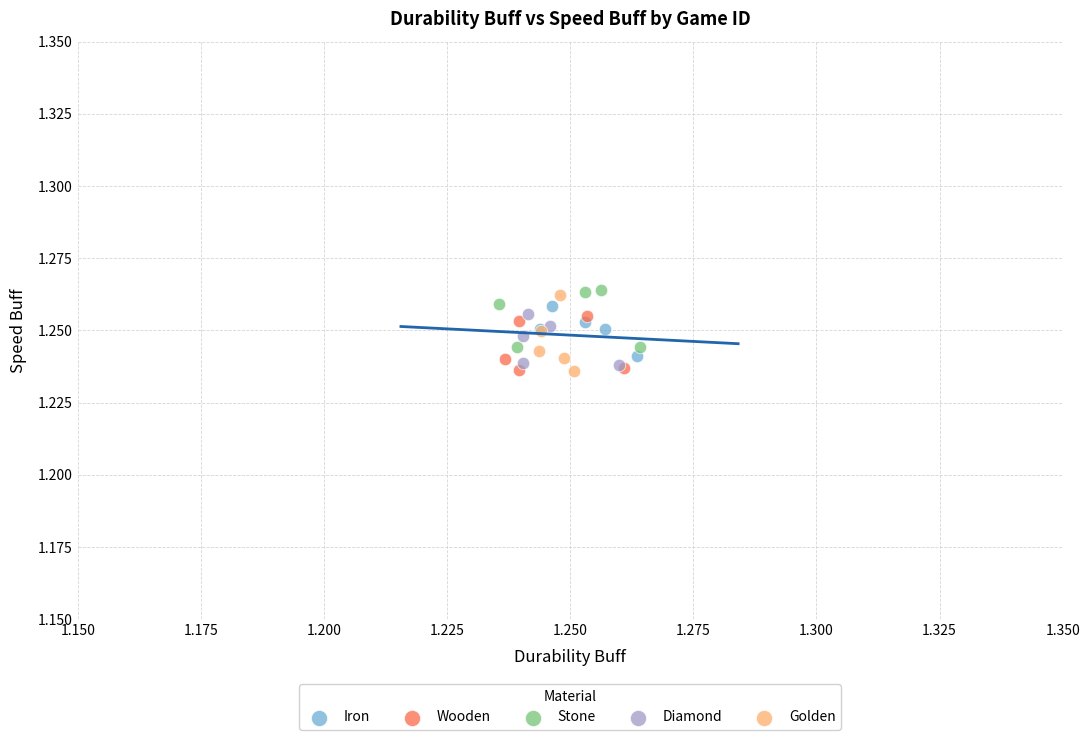

What are all the series names shown in the legend?

Iron, Wooden, Stone, Diamond, Golden